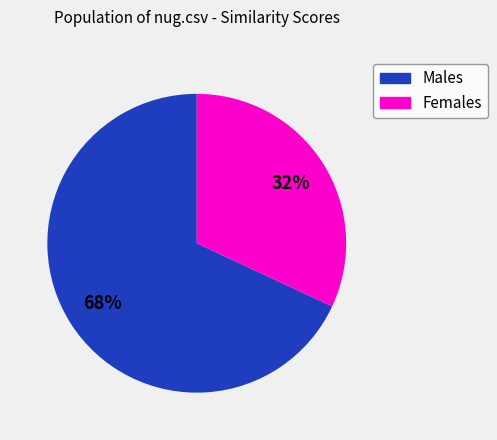

To the nearest percent, what is the difference between the largest and smallest slice percentages?

36%